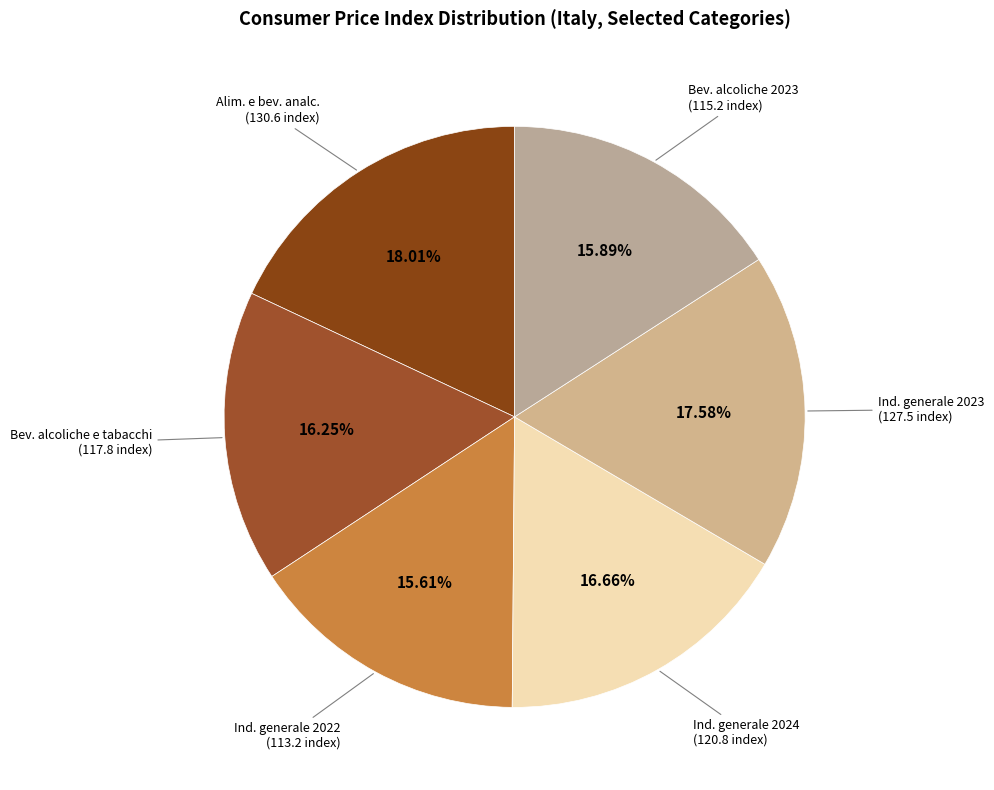

Is there any slice that represents more than half of the pie?

No